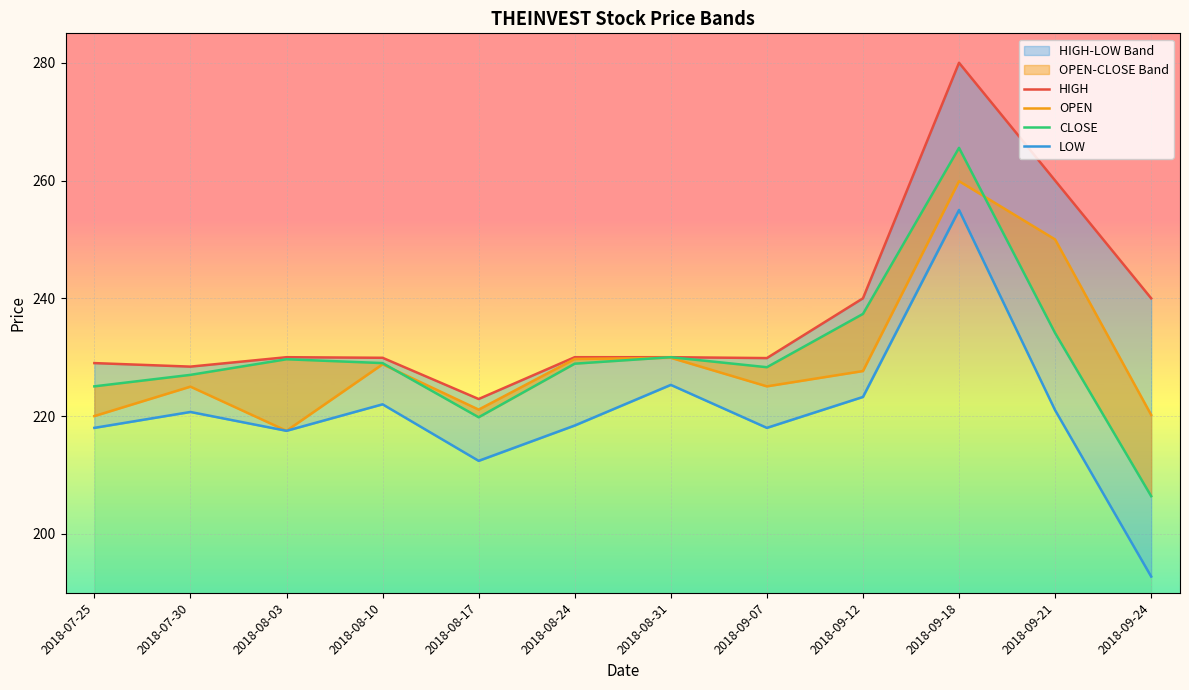

The value of LOW at 2018-08-24 is 328.1. True or false?

False